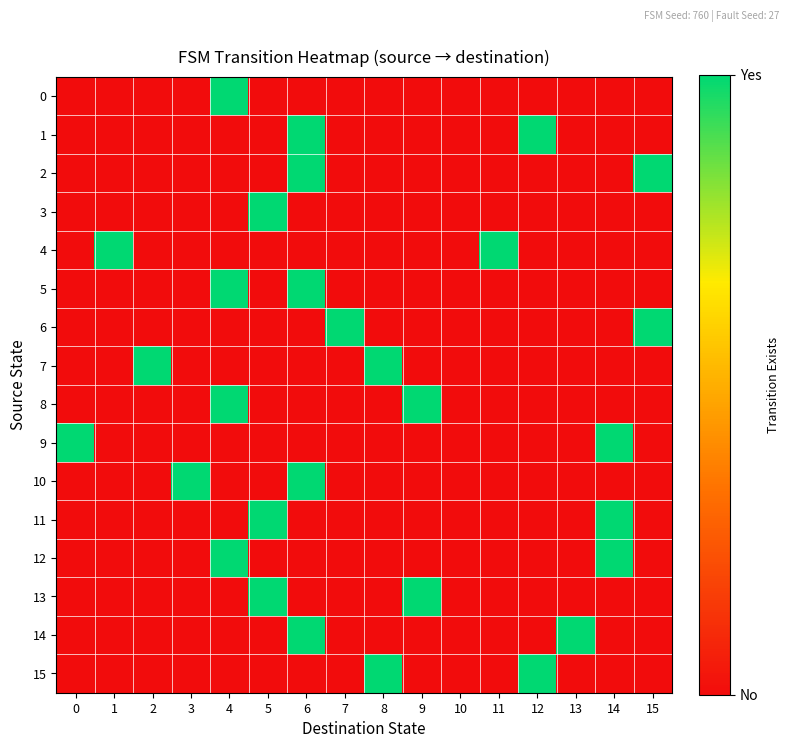

Reading left to right, extract all data points from this chart.

0: 0=0	1=0	2=0	3=0	4=1	5=0	6=0	7=0	8=0	9=0	10=0	11=0	12=0	13=0	14=0	15=0
1: 0=0	1=0	2=0	3=0	4=0	5=0	6=1	7=0	8=0	9=0	10=0	11=0	12=1	13=0	14=0	15=0
2: 0=0	1=0	2=0	3=0	4=0	5=0	6=1	7=0	8=0	9=0	10=0	11=0	12=0	13=0	14=0	15=1
3: 0=0	1=0	2=0	3=0	4=0	5=1	6=0	7=0	8=0	9=0	10=0	11=0	12=0	13=0	14=0	15=0
4: 0=0	1=1	2=0	3=0	4=0	5=0	6=0	7=0	8=0	9=0	10=0	11=1	12=0	13=0	14=0	15=0
5: 0=0	1=0	2=0	3=0	4=1	5=0	6=1	7=0	8=0	9=0	10=0	11=0	12=0	13=0	14=0	15=0
6: 0=0	1=0	2=0	3=0	4=0	5=0	6=0	7=1	8=0	9=0	10=0	11=0	12=0	13=0	14=0	15=1
7: 0=0	1=0	2=1	3=0	4=0	5=0	6=0	7=0	8=1	9=0	10=0	11=0	12=0	13=0	14=0	15=0
8: 0=0	1=0	2=0	3=0	4=1	5=0	6=0	7=0	8=0	9=1	10=0	11=0	12=0	13=0	14=0	15=0
9: 0=1	1=0	2=0	3=0	4=0	5=0	6=0	7=0	8=0	9=0	10=0	11=0	12=0	13=0	14=1	15=0
10: 0=0	1=0	2=0	3=1	4=0	5=0	6=1	7=0	8=0	9=0	10=0	11=0	12=0	13=0	14=0	15=0
11: 0=0	1=0	2=0	3=0	4=0	5=1	6=0	7=0	8=0	9=0	10=0	11=0	12=0	13=0	14=1	15=0
12: 0=0	1=0	2=0	3=0	4=1	5=0	6=0	7=0	8=0	9=0	10=0	11=0	12=0	13=0	14=1	15=0
13: 0=0	1=0	2=0	3=0	4=0	5=1	6=0	7=0	8=0	9=1	10=0	11=0	12=0	13=0	14=0	15=0
14: 0=0	1=0	2=0	3=0	4=0	5=0	6=1	7=0	8=0	9=0	10=0	11=0	12=0	13=1	14=0	15=0
15: 0=0	1=0	2=0	3=0	4=0	5=0	6=0	7=0	8=1	9=0	10=0	11=0	12=1	13=0	14=0	15=0